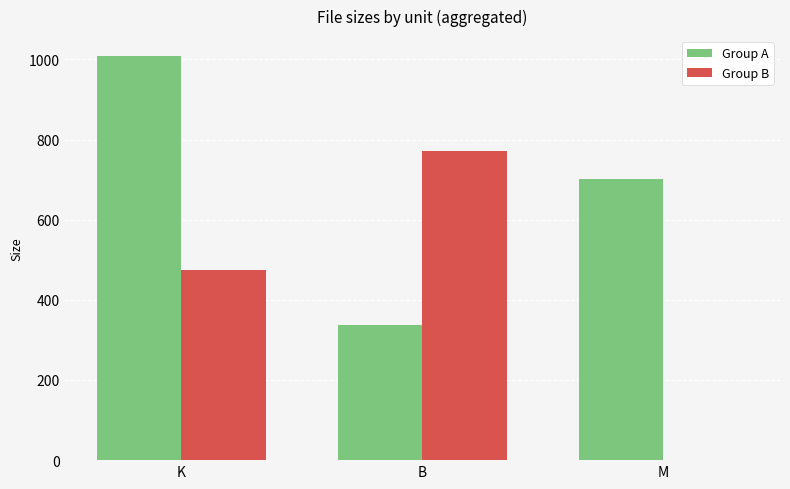

What is the difference between the Group A values at M and B?

364.8